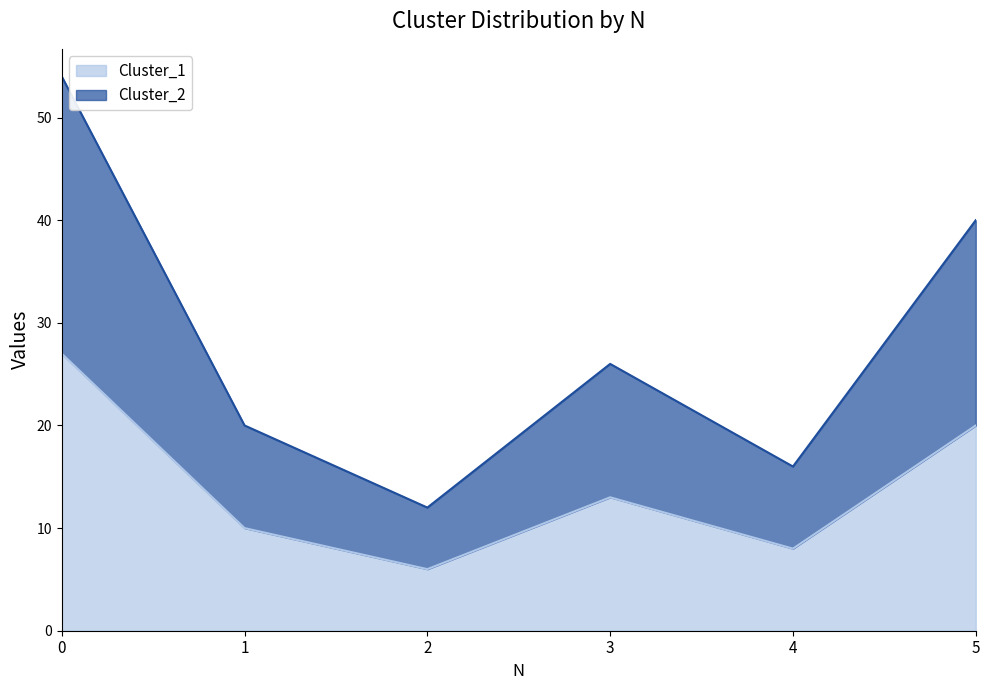

Count the number of categories in the chart.

6